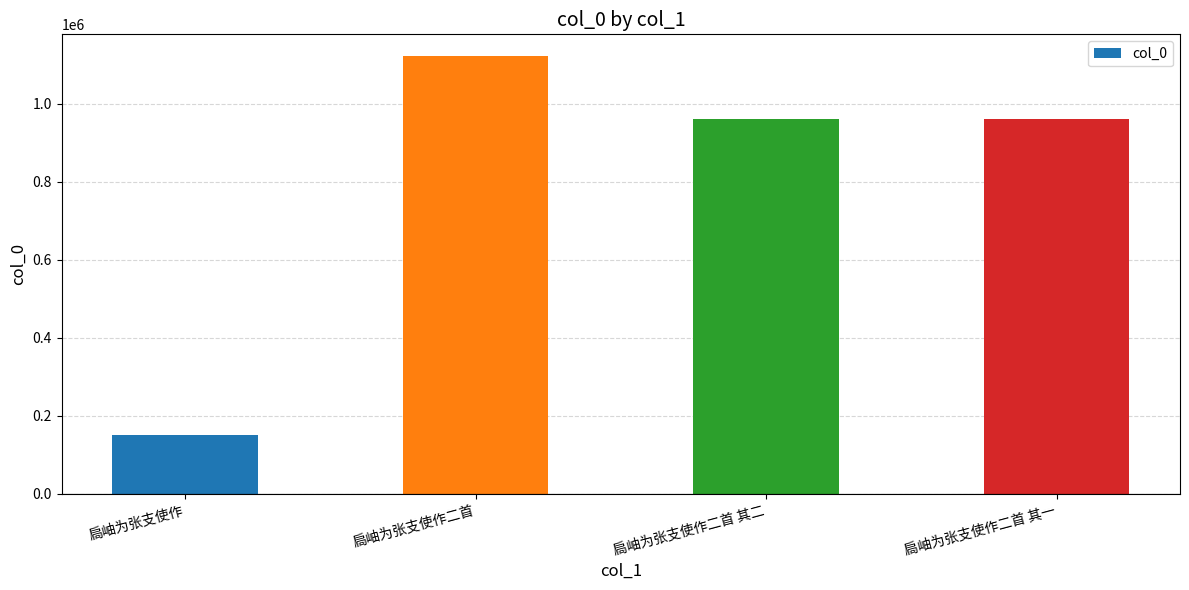

How many categories are shown in the chart?

4